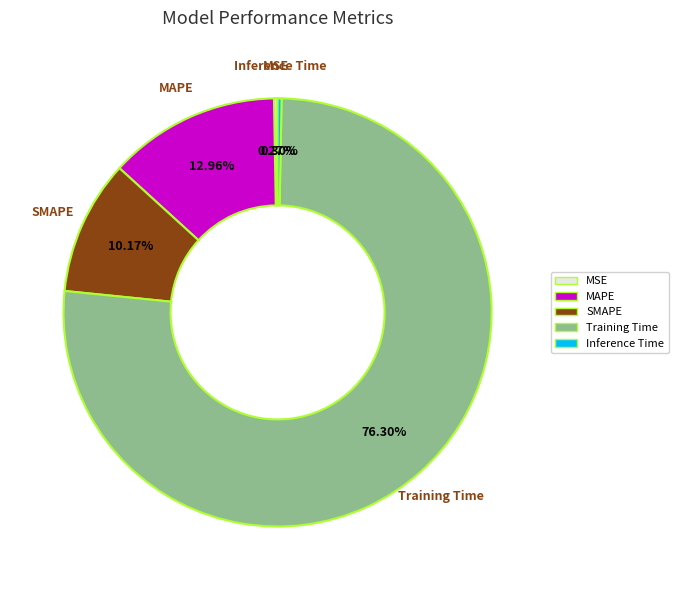

To the nearest percent, what percentage of the pie is MAPE?

13%